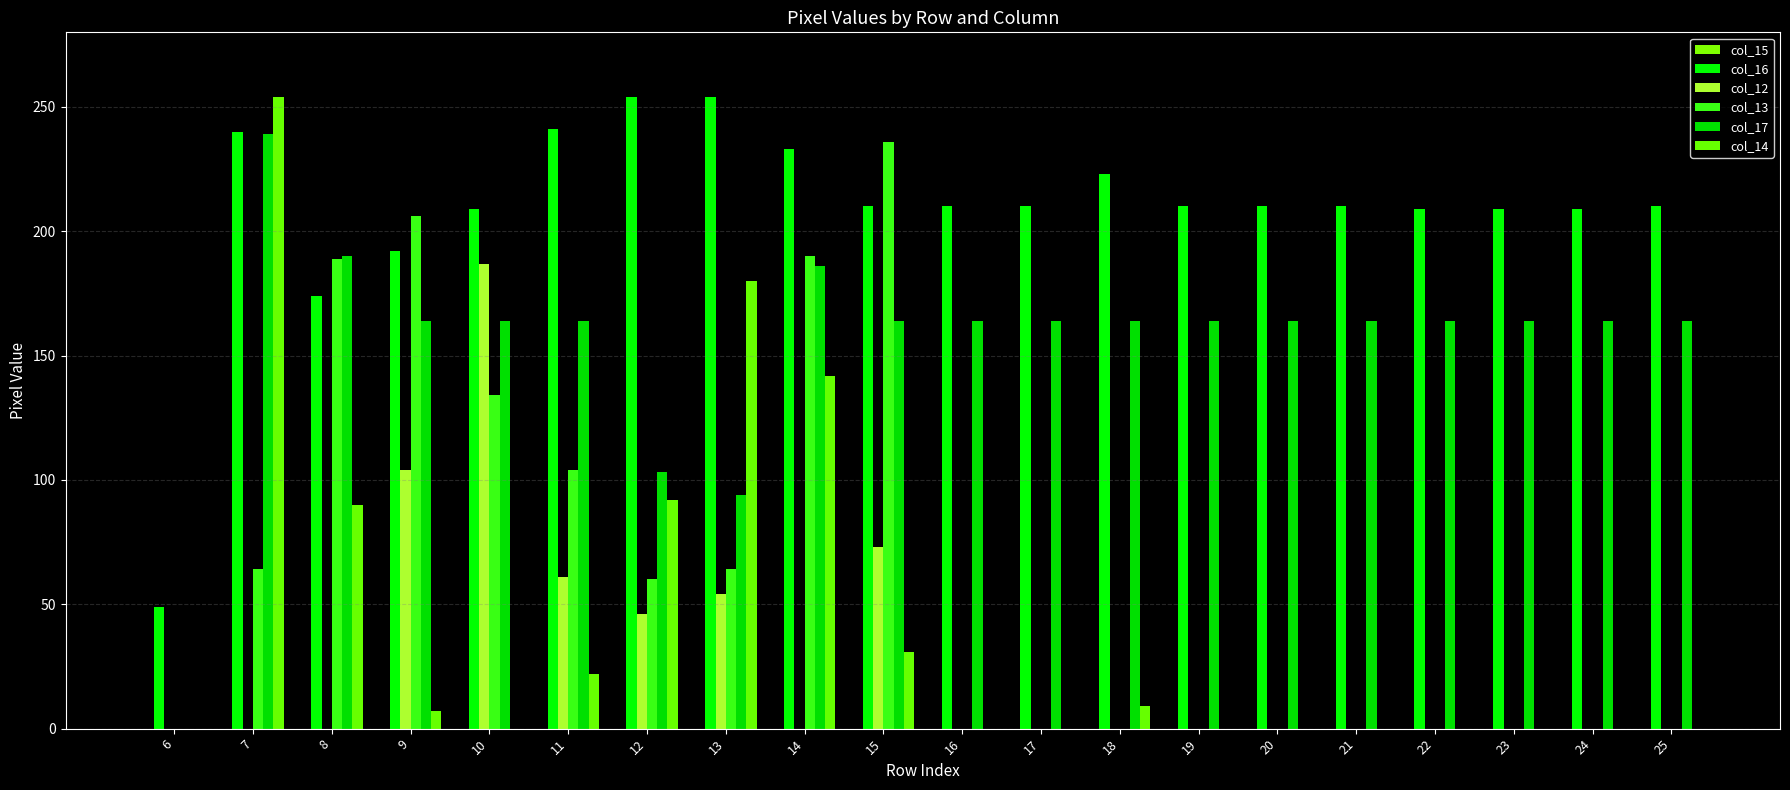

Rank the series at 6 from highest to lowest value.

col_16, col_15, col_12, col_13, col_17, col_14